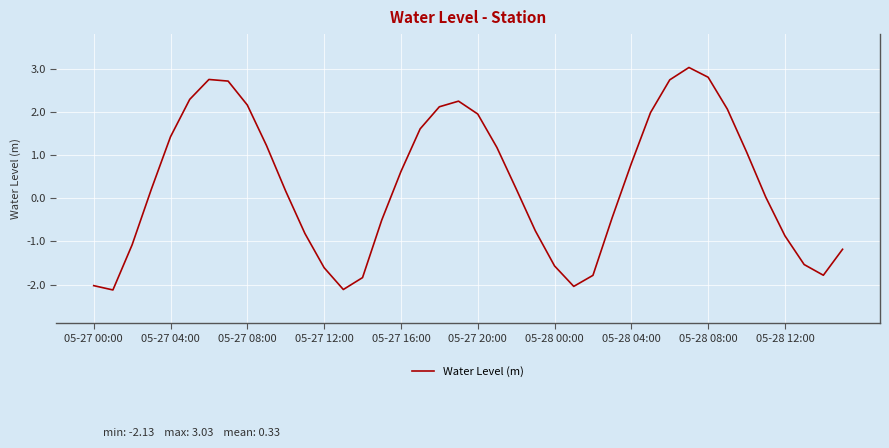

What is the difference between the maximum and minimum values?

5.2